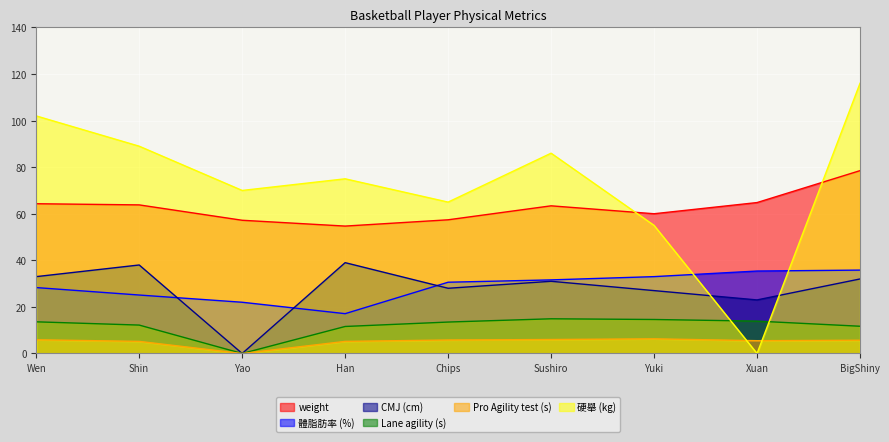

Which series has the largest range (max minus min)?

硬舉 (kg)